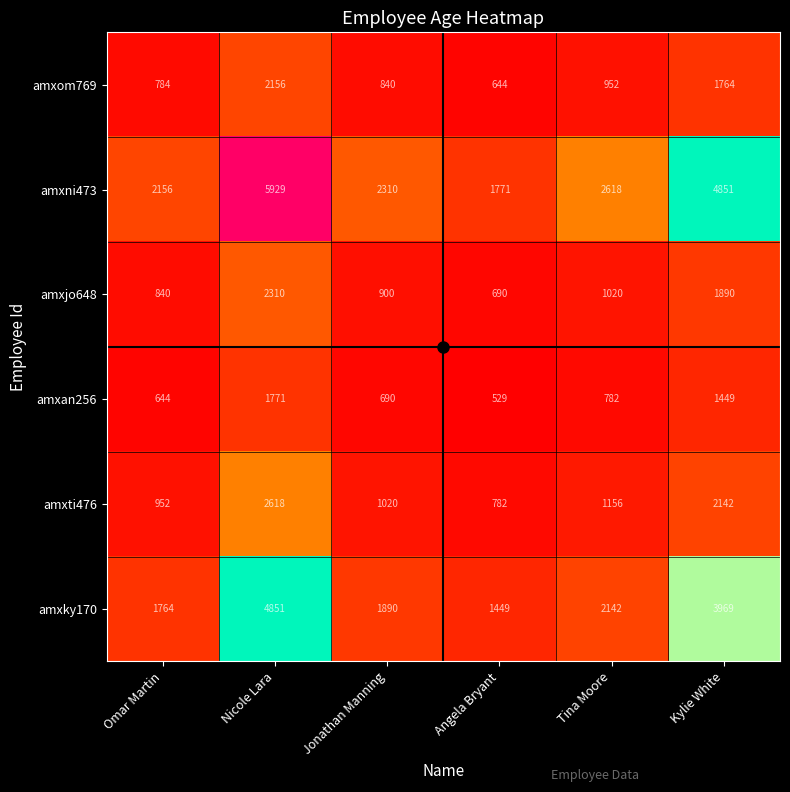

At which category does the chart reach its minimum across all series?

Angela Bryant